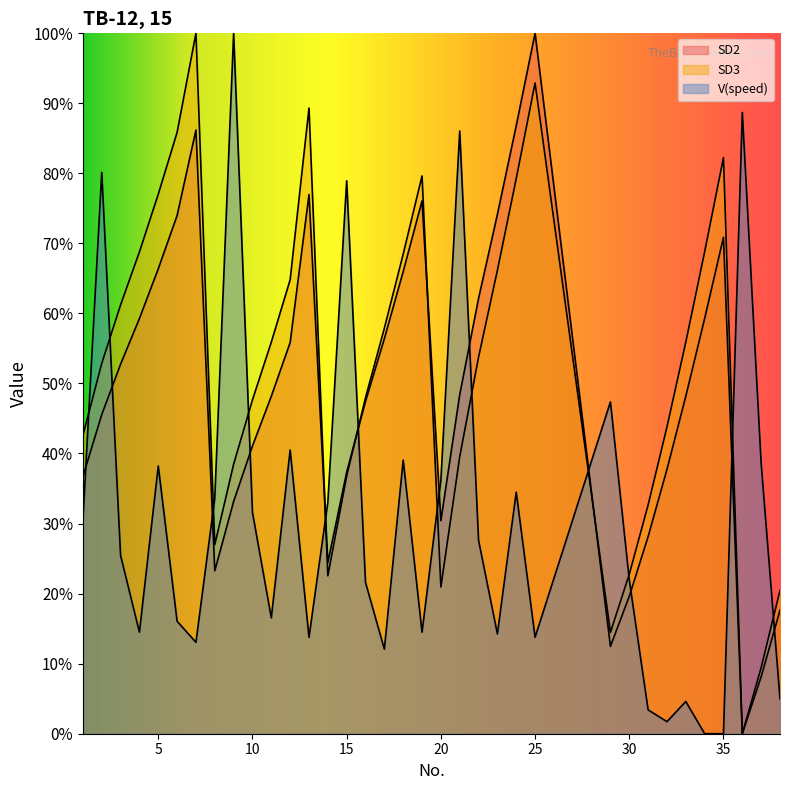

Which series ends up on top after the final intersection of SD2 and SD3?

SD3